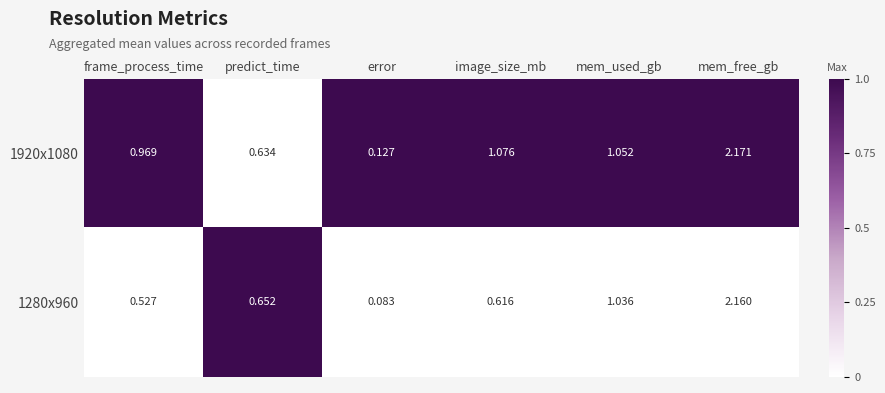

Which series has the largest total across all categories?

1920x1080